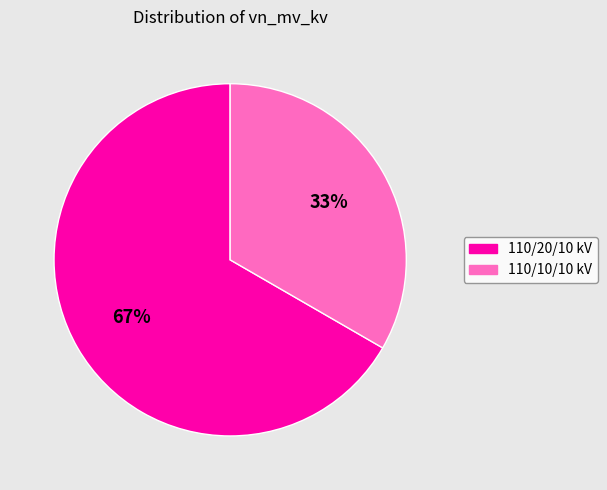

To the nearest percent, what is the average slice percentage?

50%